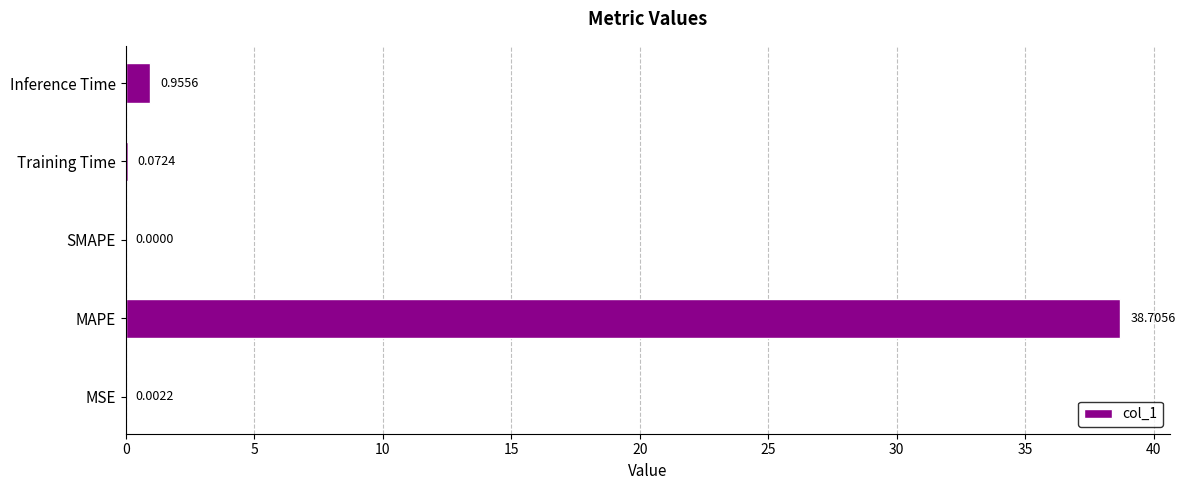

Are the bars horizontal?

Yes